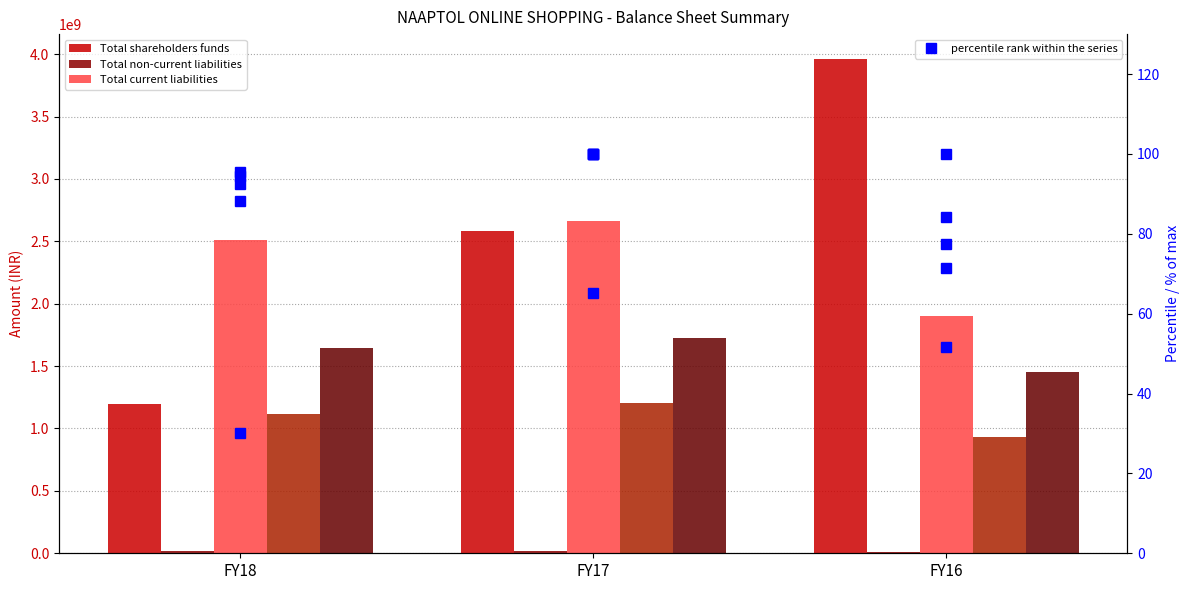

What is the difference between the maximum and minimum values in the Total non-current liabilities series?

9820000